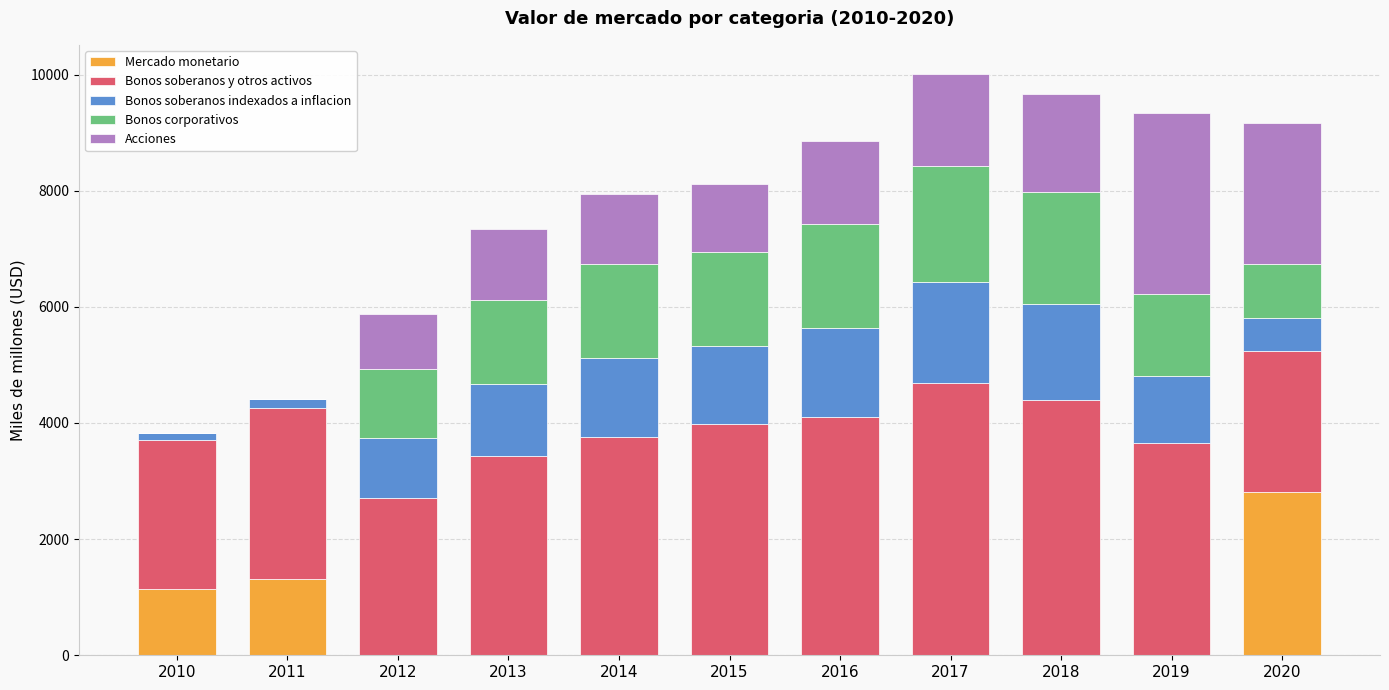

At which label does Mercado monetario reach its peak?

2020